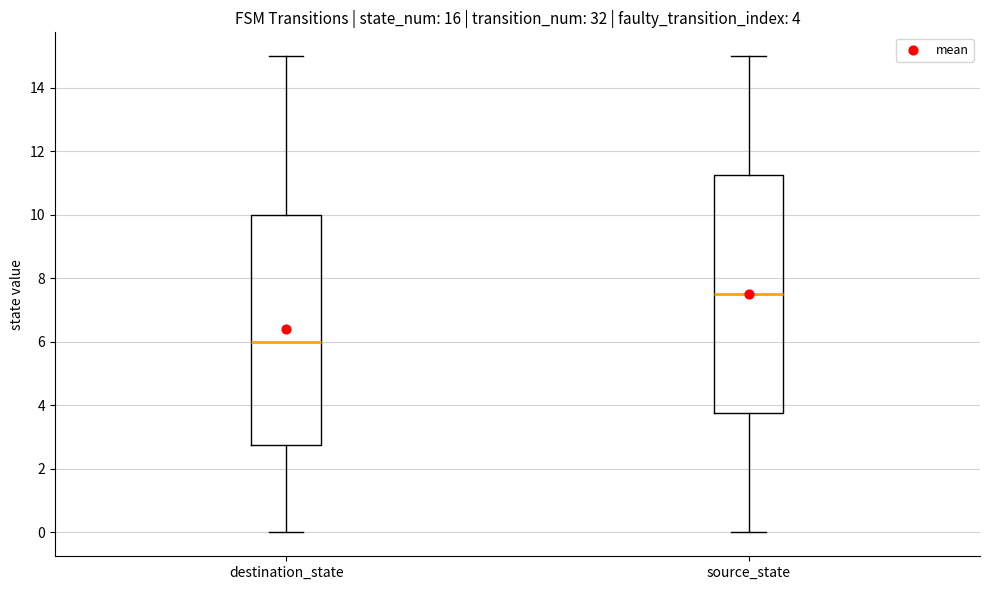

Which box has the highest median line?

source_state